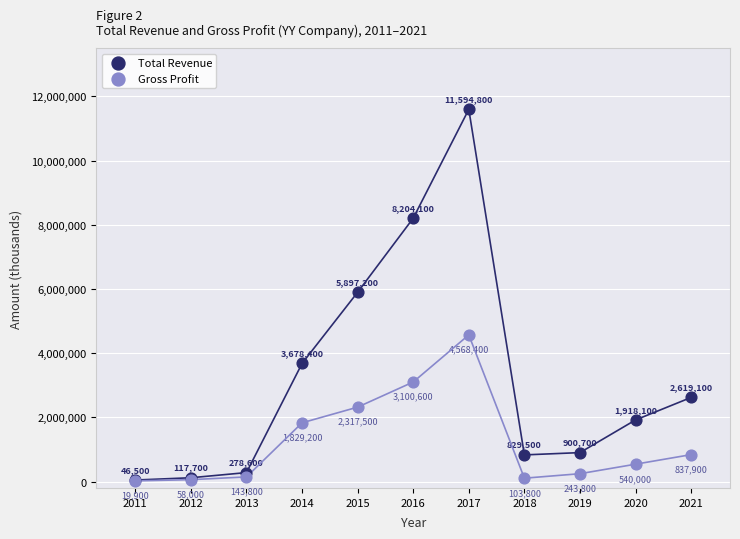

Which series reaches the maximum Y coordinate?

Total Revenue